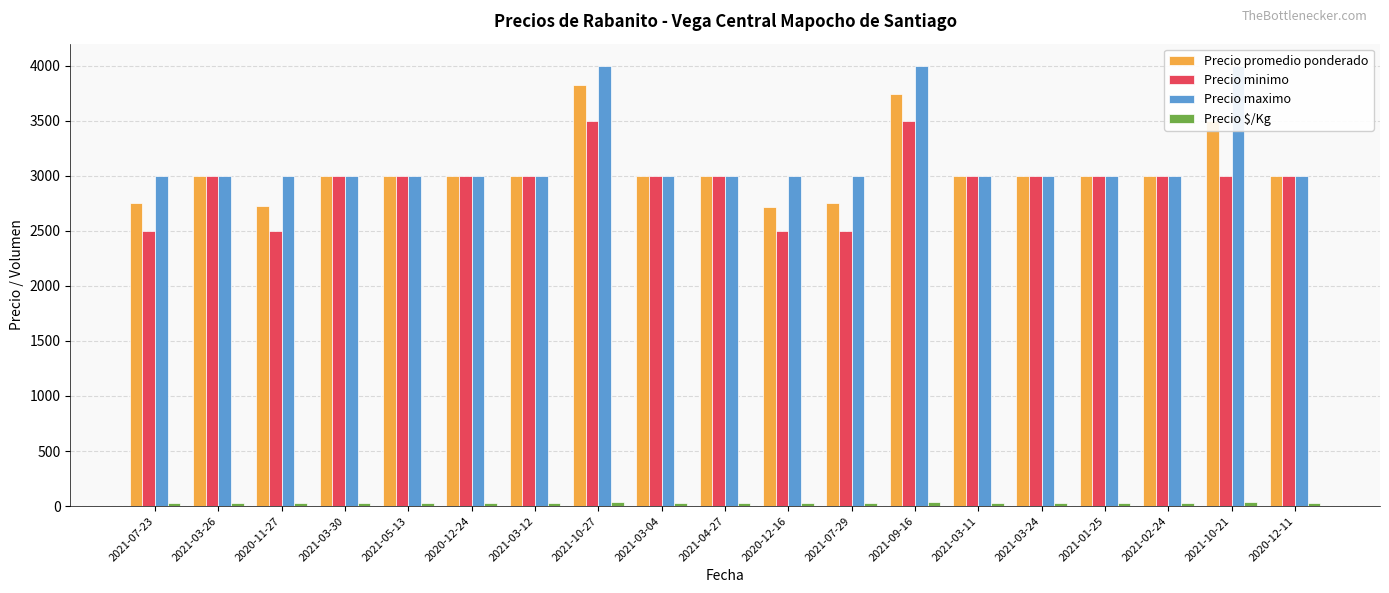

At which label does Precio promedio ponderado reach its minimum?

2020-12-16